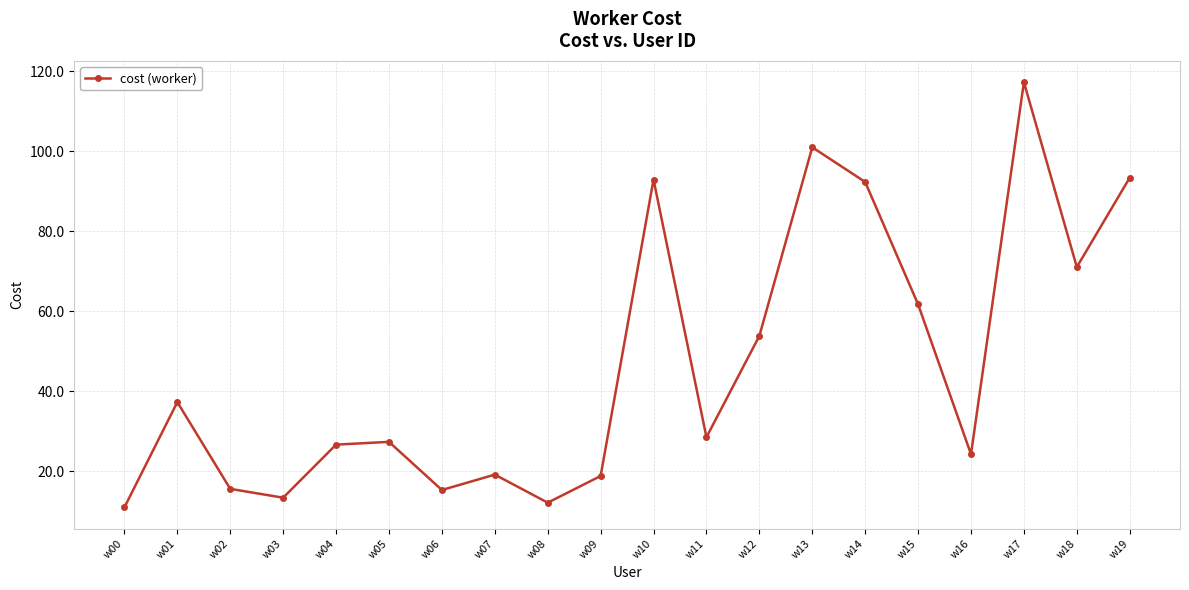

The value at w13 is 101.0. True or false?

True